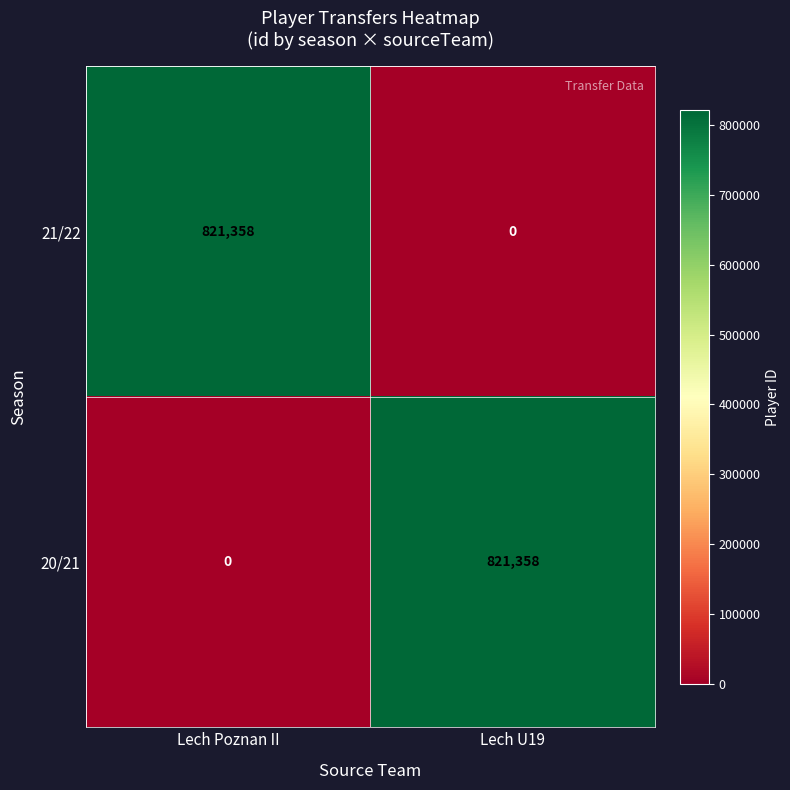

Is it true that 21/22 equals 0 at Lech U19?

True